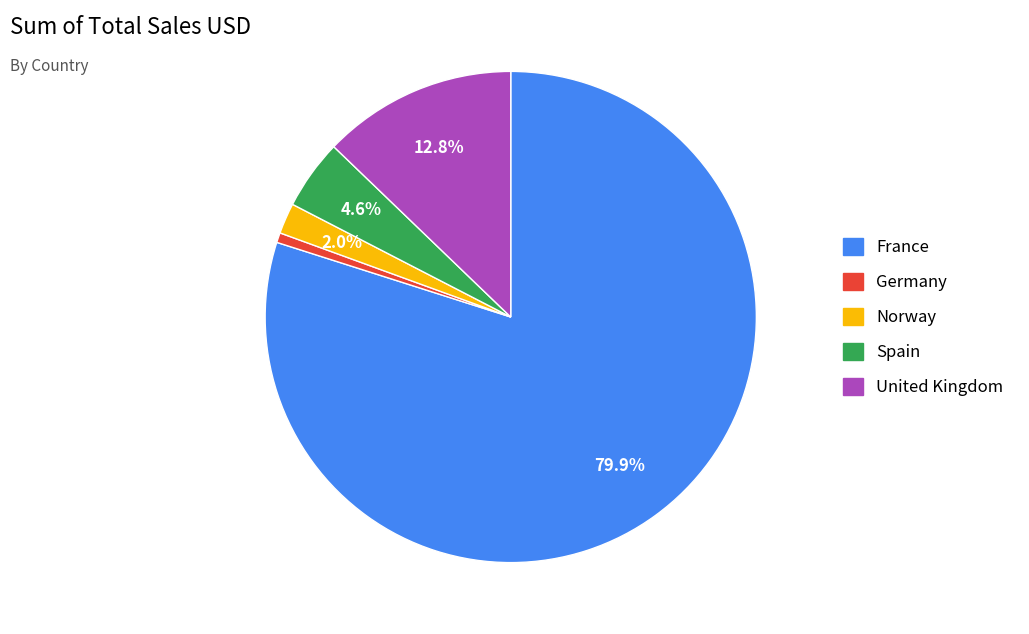

To the nearest percent, what portion does United Kingdom represent?

13%